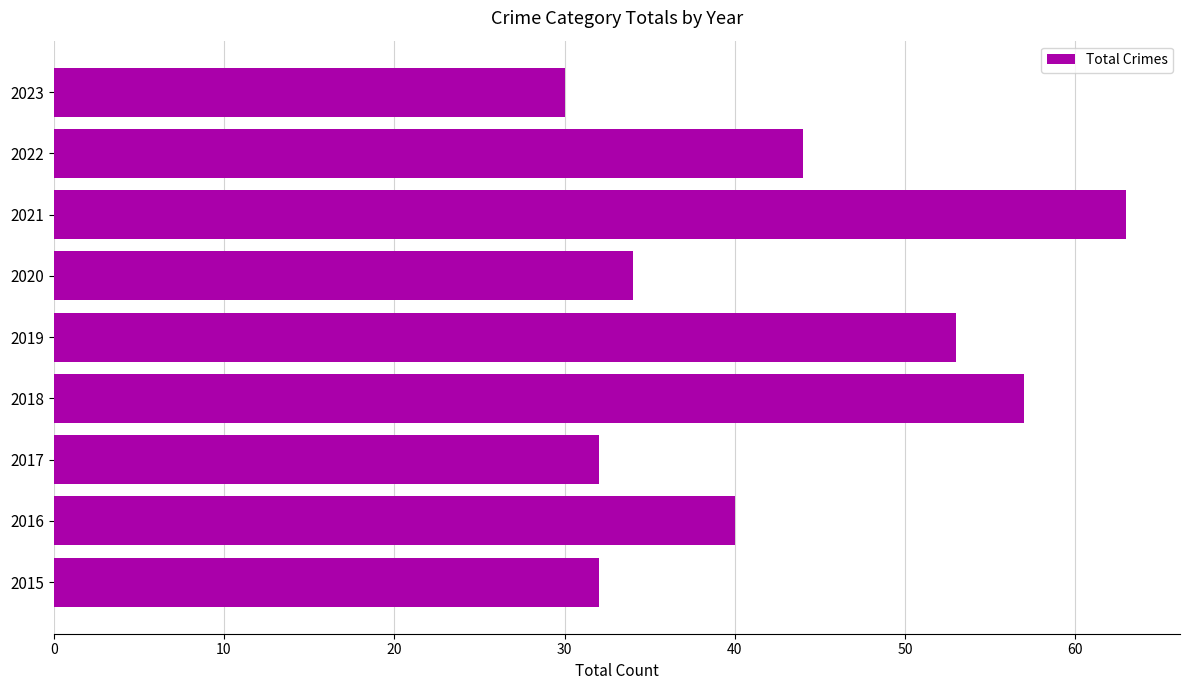

Reading bottom to top, extract all data points from this chart.

32	40	32	57	53	34	63	44	30